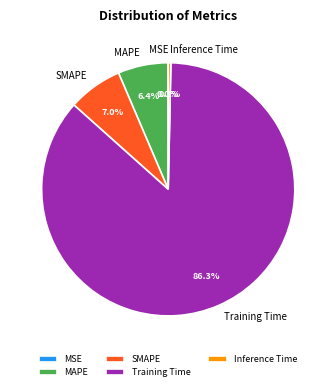

What is the largest slice in the pie chart?

Training Time